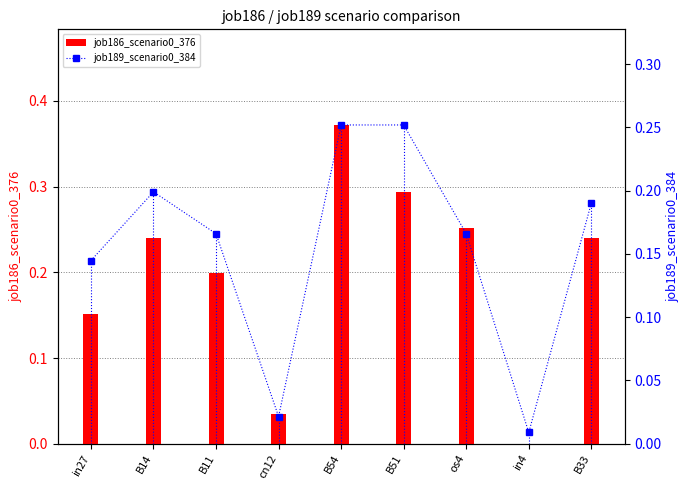

What is the value of the job186_scenario0_376 bar at the 1st from the left?

0.2